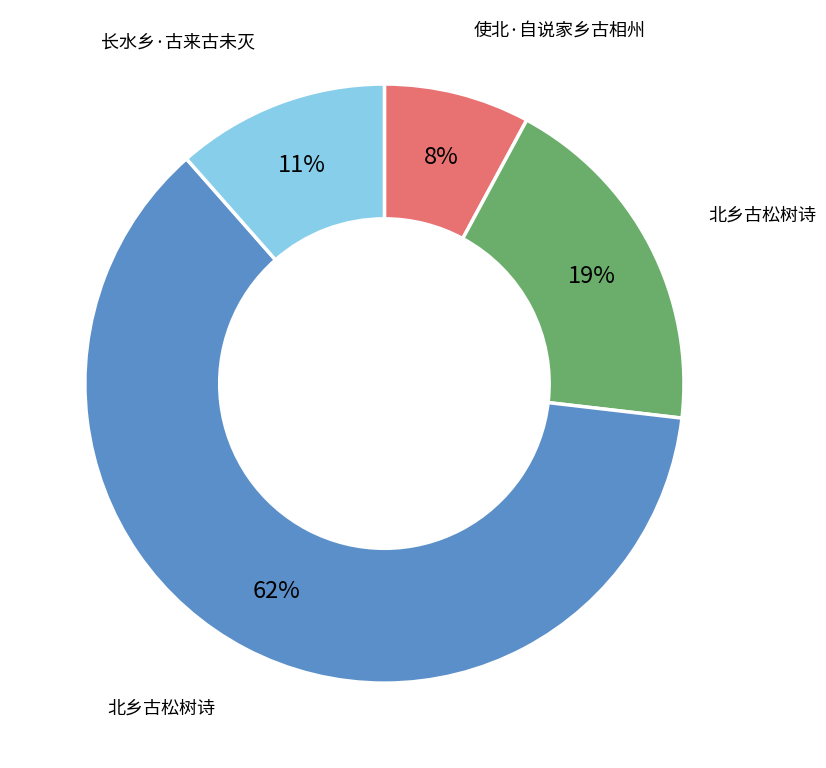

Count the number of slices in the pie.

4